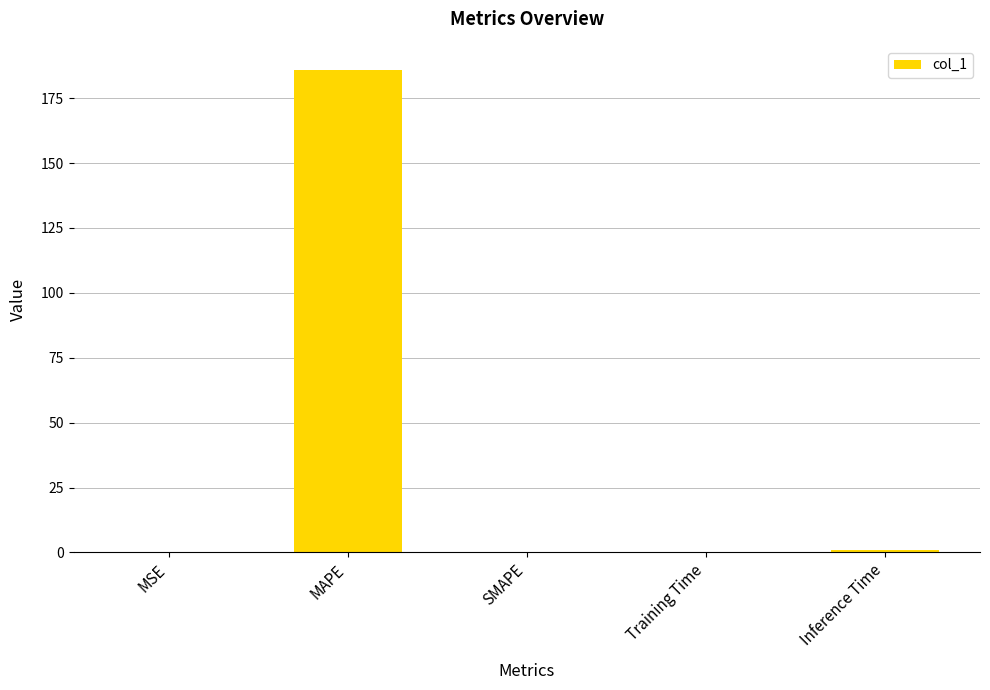

The chart shows a value of 44.0 at MAPE. True or false?

False